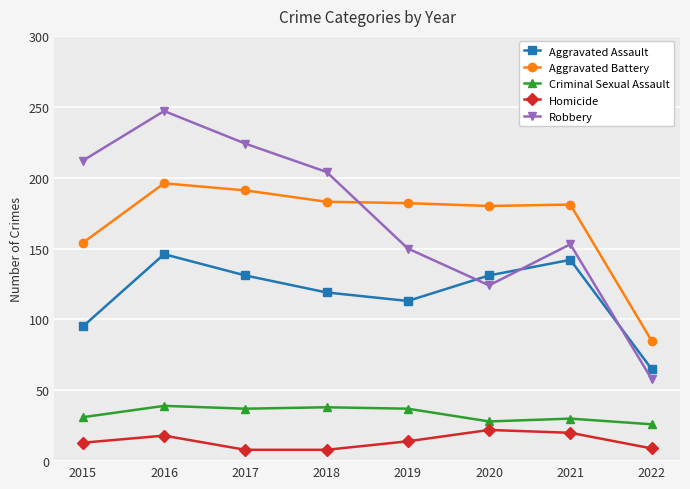

At which label does Robbery first exceed 204?

2015